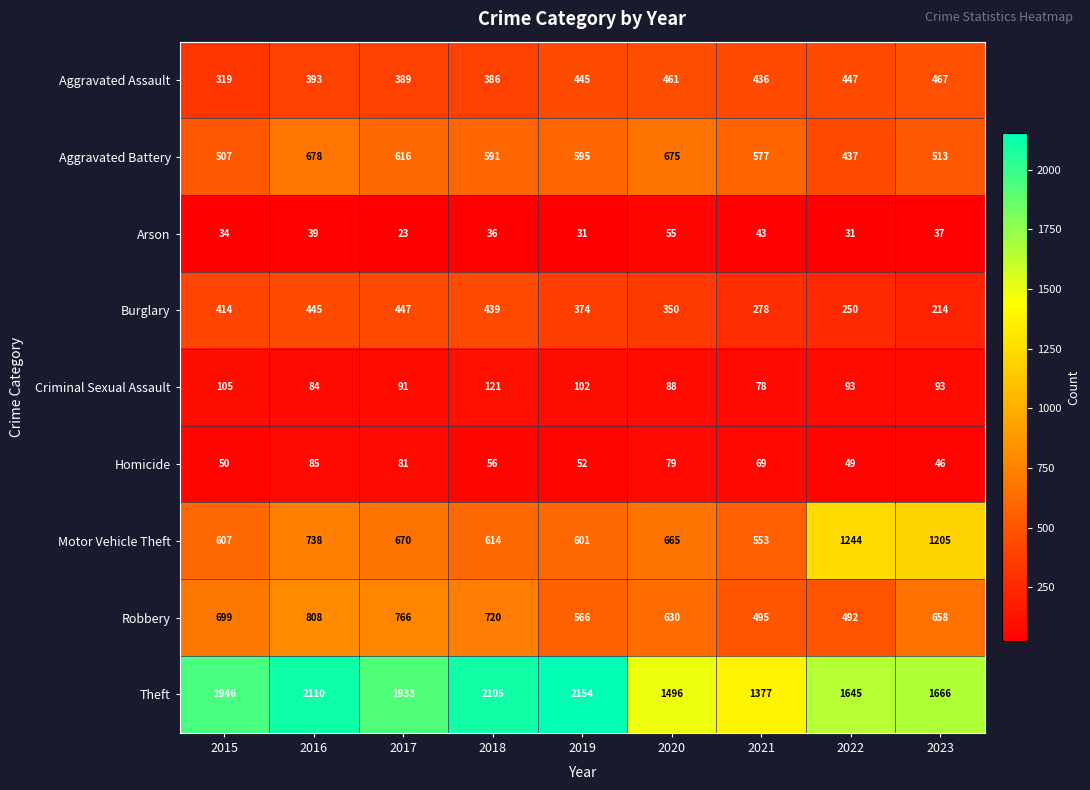

At 2019, list the series in order from smallest to largest.

Arson, Homicide, Criminal Sexual Assault, Burglary, Aggravated Assault, Robbery, Aggravated Battery, Motor Vehicle Theft, Theft